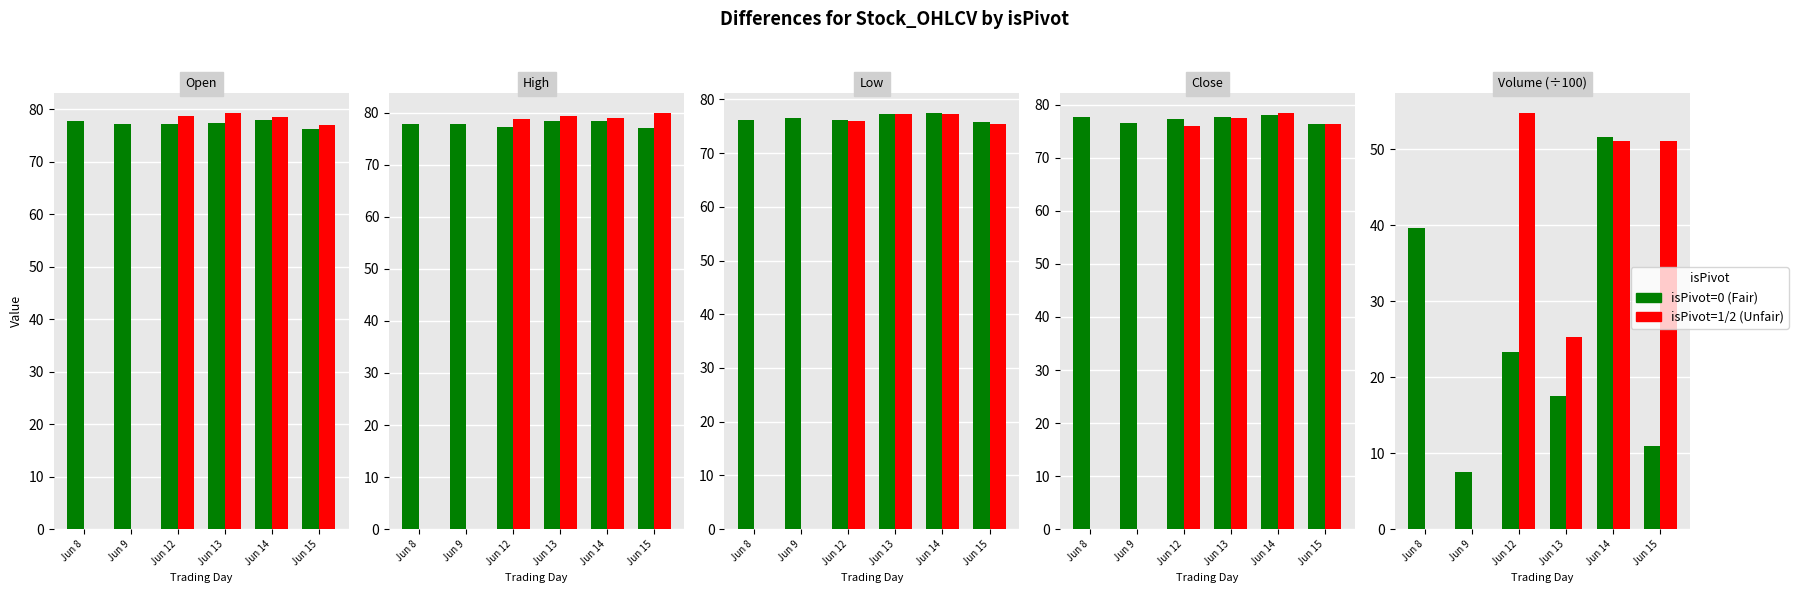

How many groups of bars are there?

6